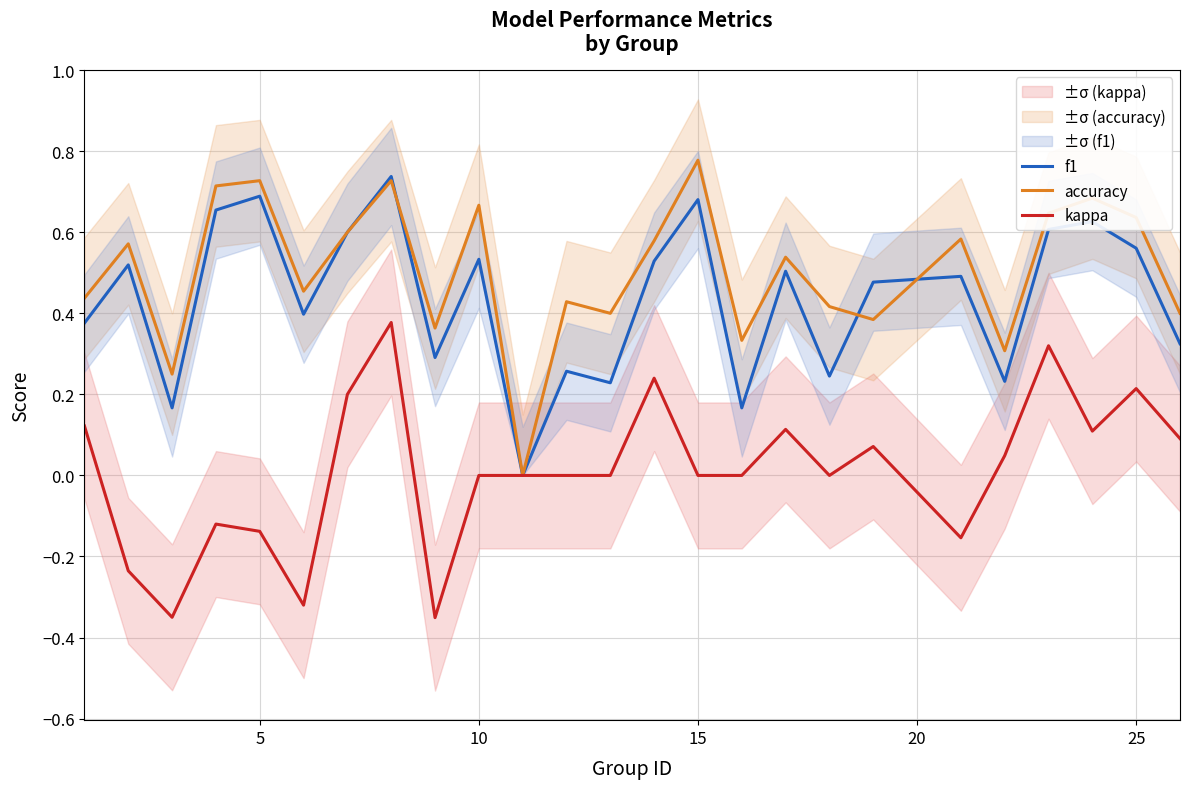

How many positive values does the kappa series have?

11